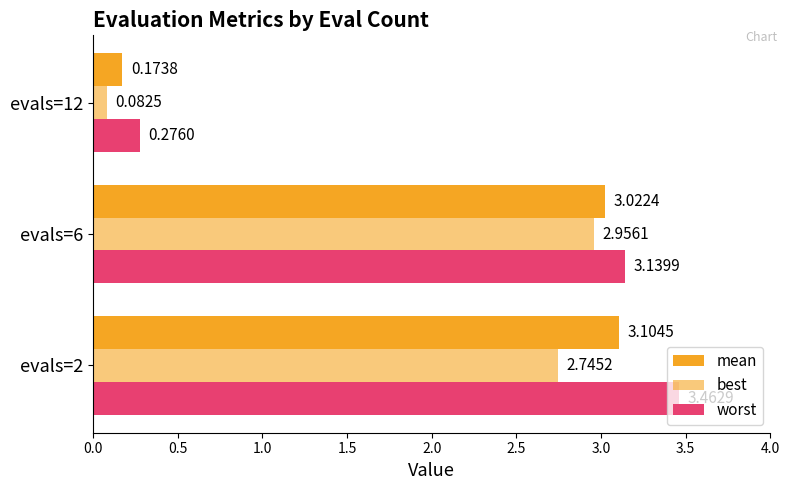

What is the difference between the maximum and minimum values in the mean series?

2.9